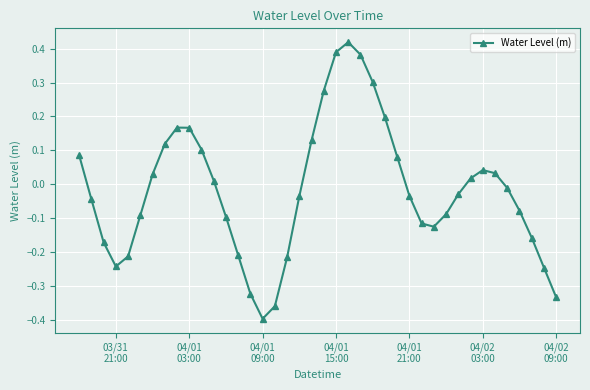

How many interior local valleys (lower than both neighbors) does the data have?

3